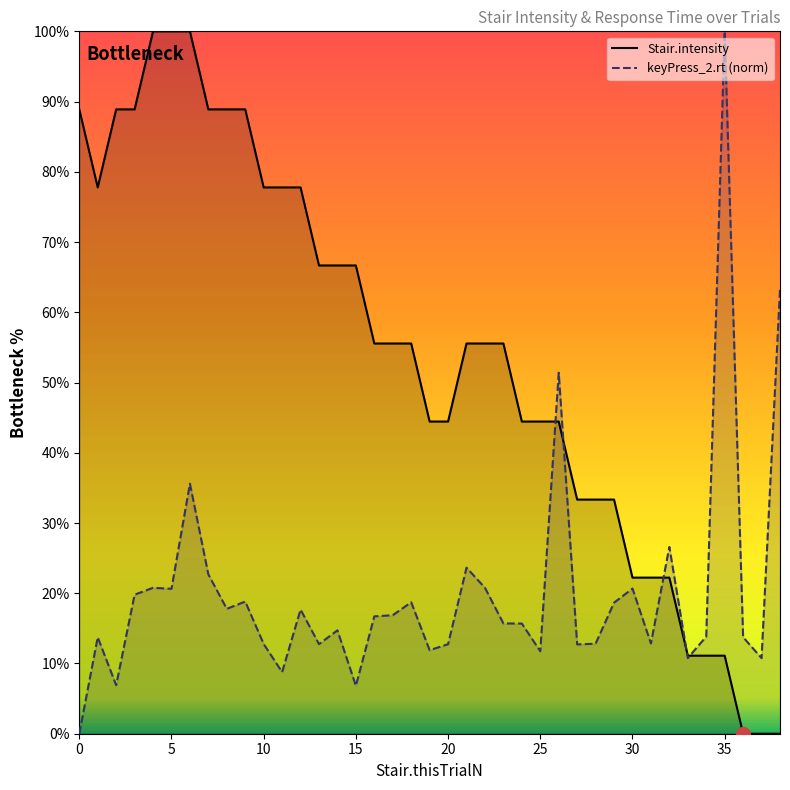

Which has a higher value, 31 or 5?

5